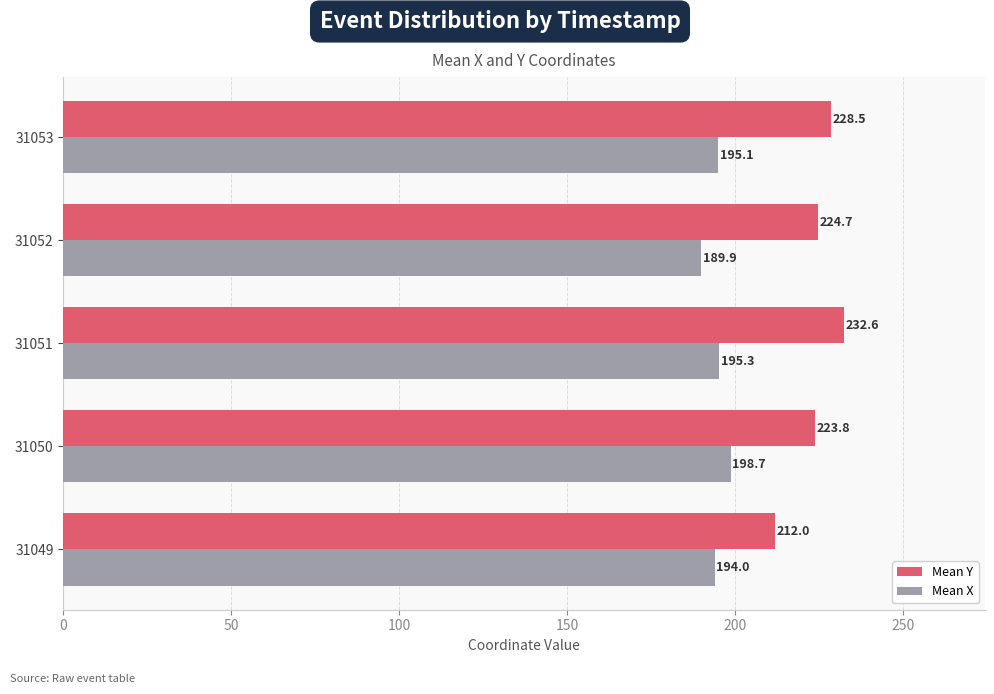

What is the difference between the maximum and minimum values in the Mean Y series?

20.6